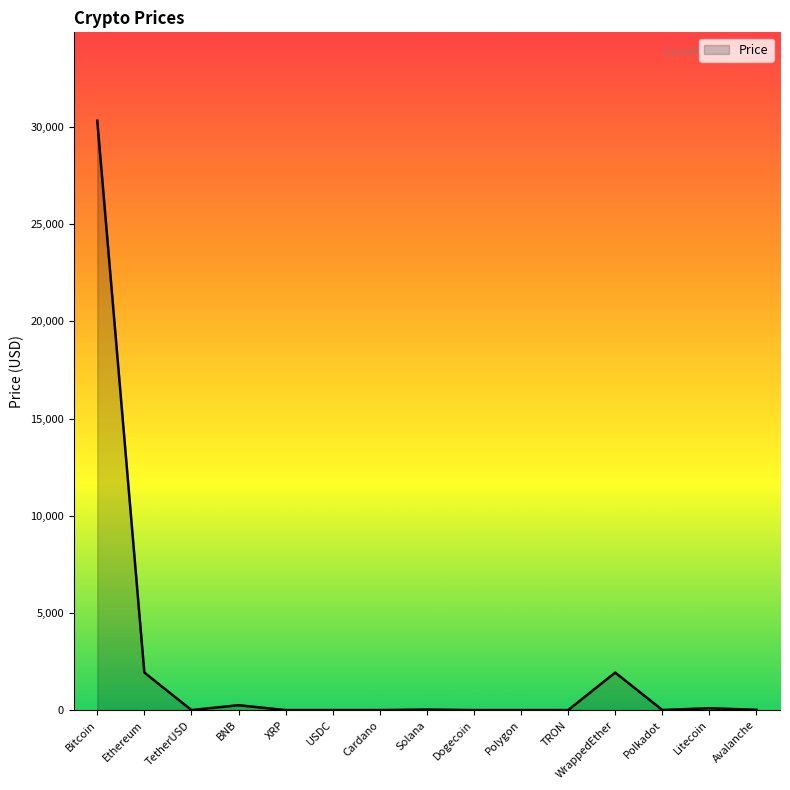

What is the difference between the maximum and minimum values?

30321.3